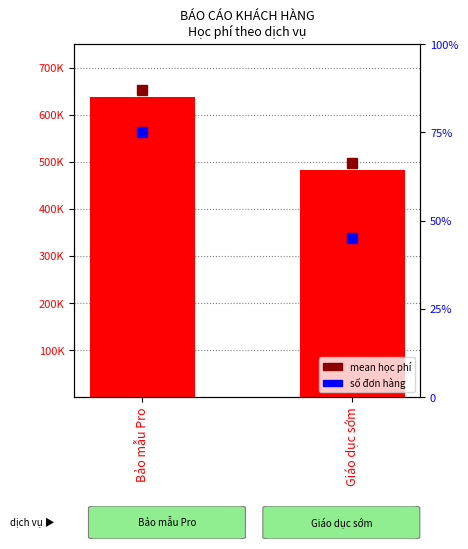

Where is the data nearest to the value 560333?

Bảo mẫu Pro